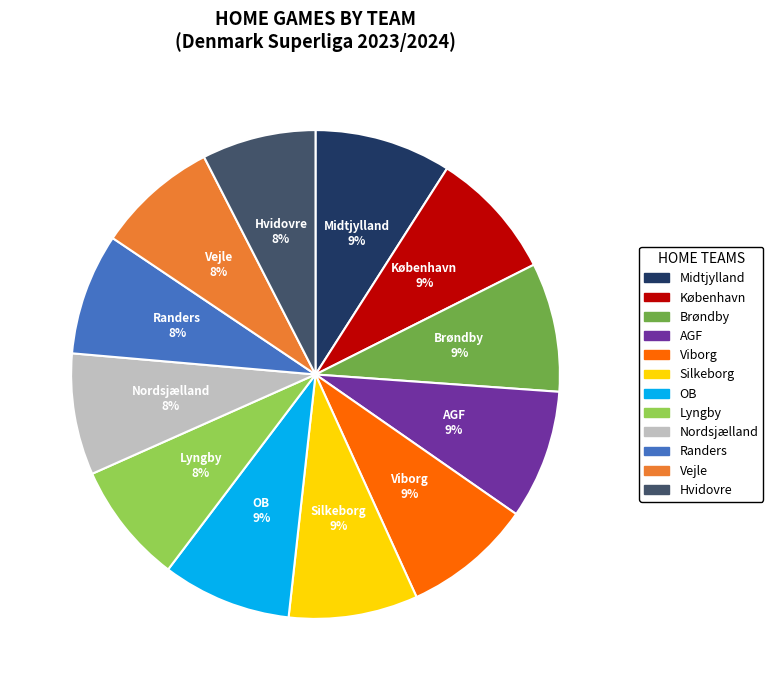

Is there any slice that represents more than half of the pie?

No